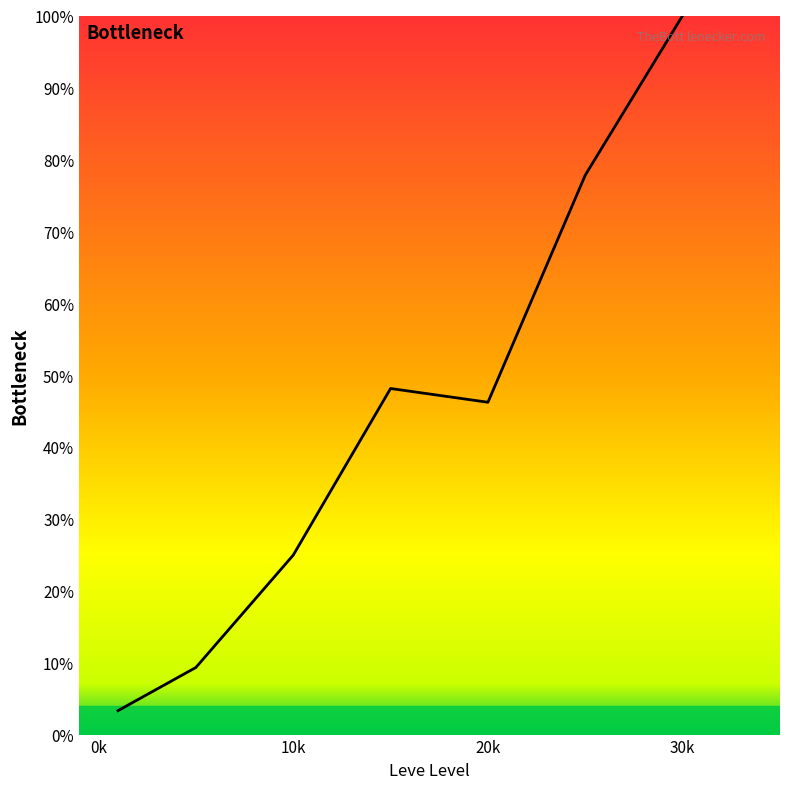

True or false: the data has more than 1 interior local peaks.

False